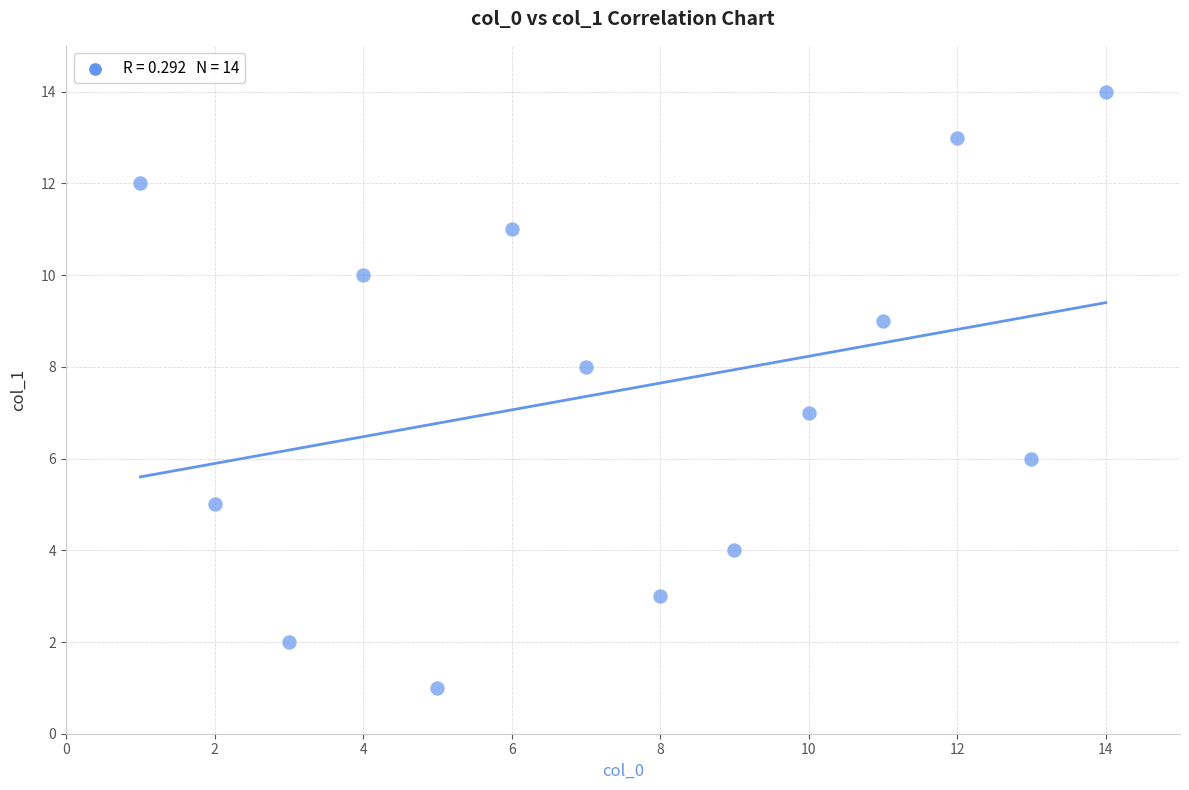

What is the range of X values (max minus min)?

13